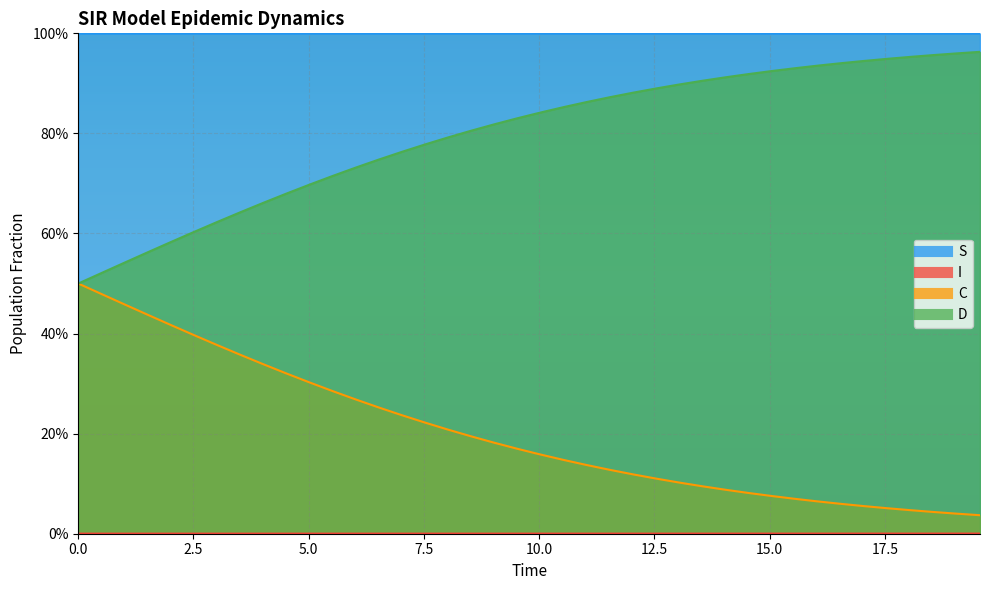

What is the value of the C point at the 29th from the left?

0.1